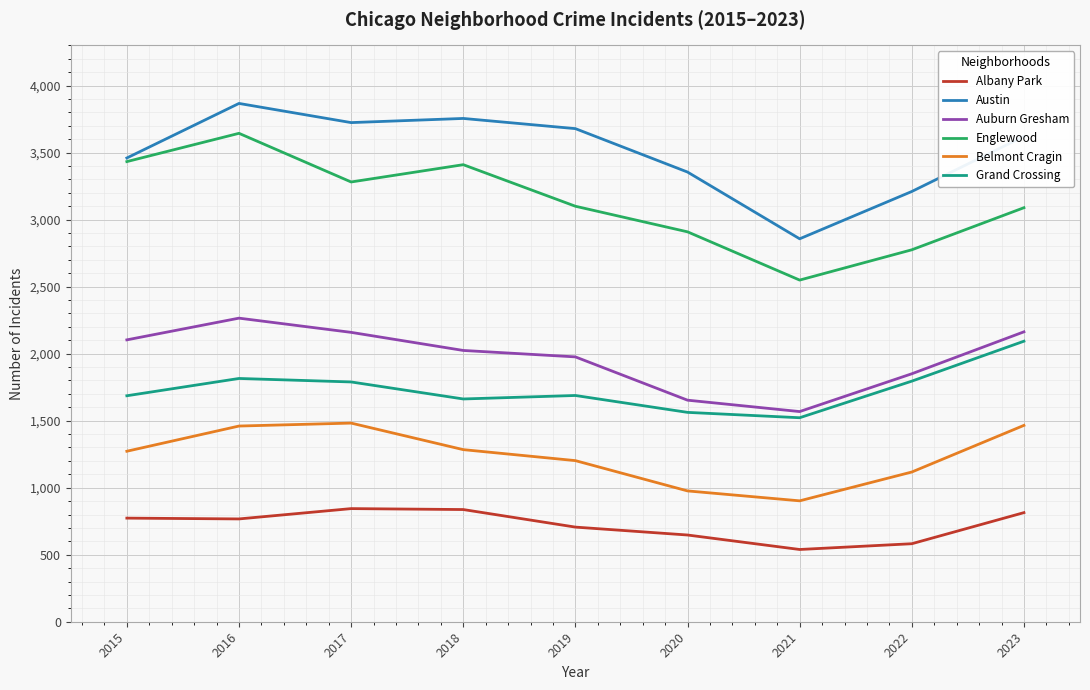

True or false: Albany Park and Grand Crossing intersect in this chart.

False